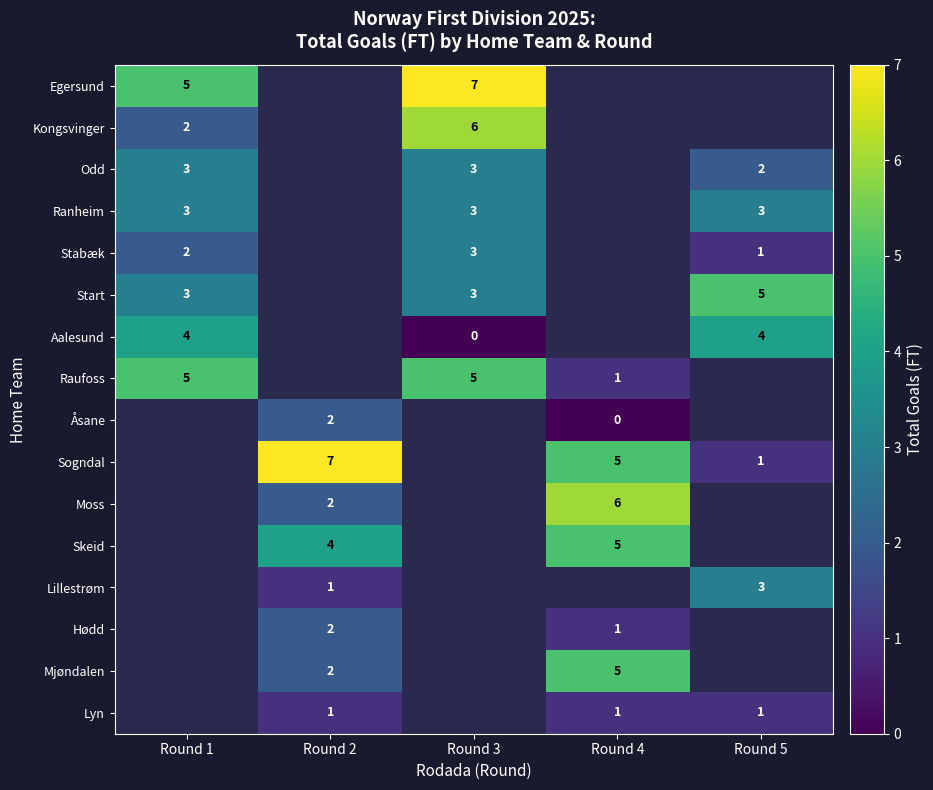

Is it true that Odd equals 5 at Round 1?

False